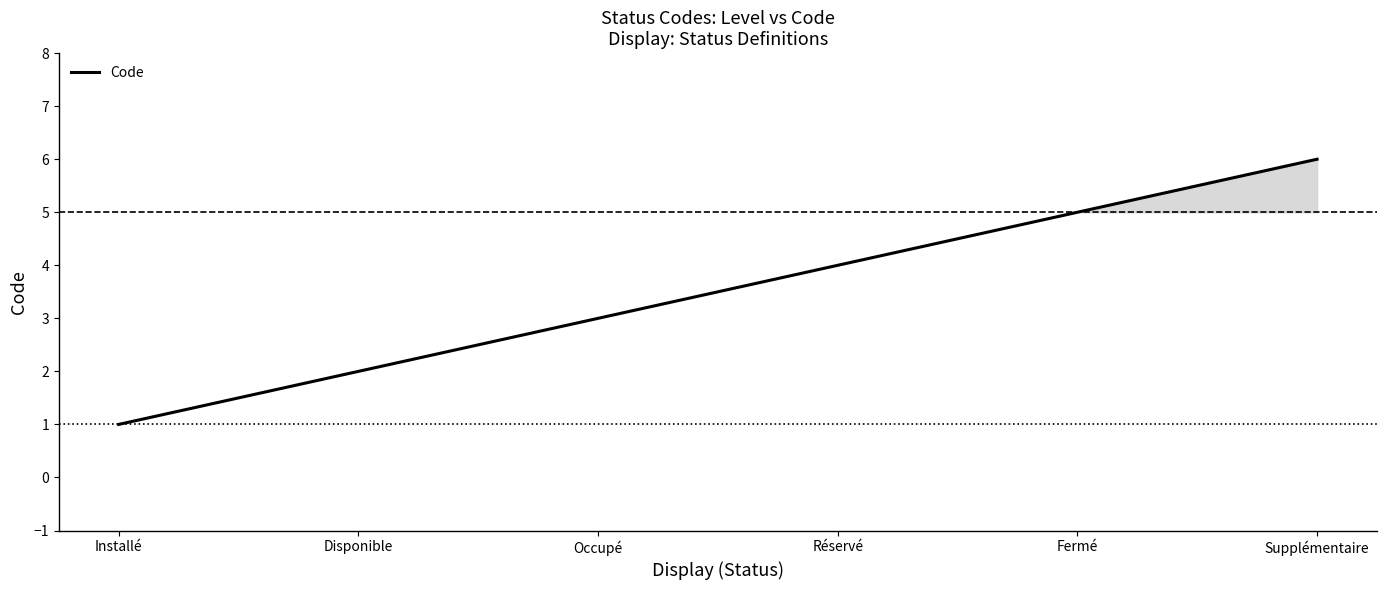

What is the smallest value displayed?

1.0